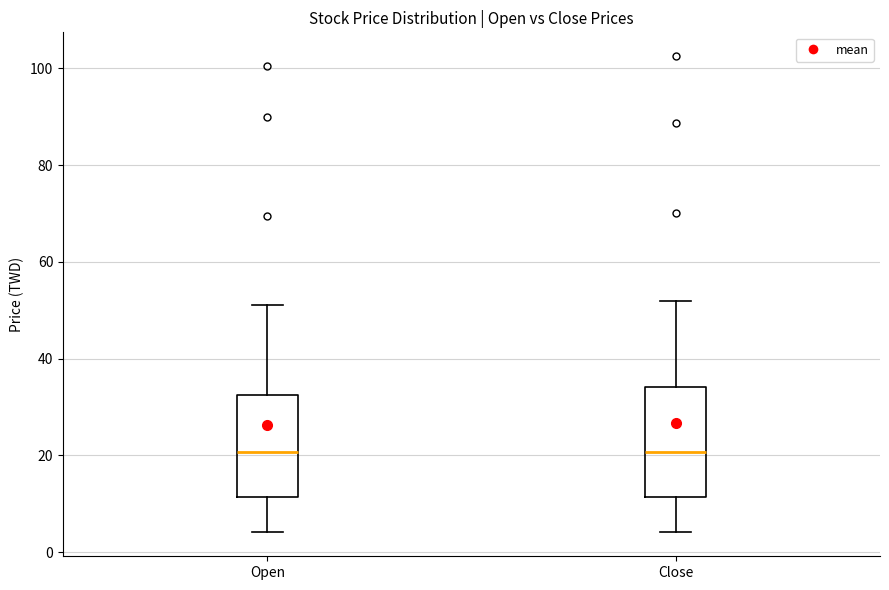

Reading left to right, transcribe this box plot: for each box, give where its median line is, the range the box spans, and where its two whiskers end, as read against the y-axis. The values are not printed on the chart, so give them approximately, as read against the axis.

Open: median 20, box 12 to 32, whiskers 4 to 52
Close: median 20, box 12 to 34, whiskers 4 to 52